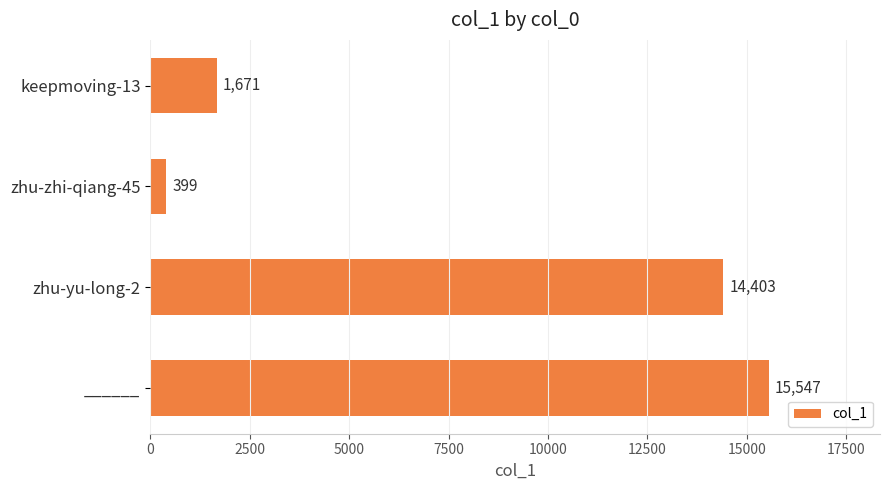

What is the ratio of the value at zhu-yu-long-2 to the value at zhu-zhi-qiang-45?

36.1